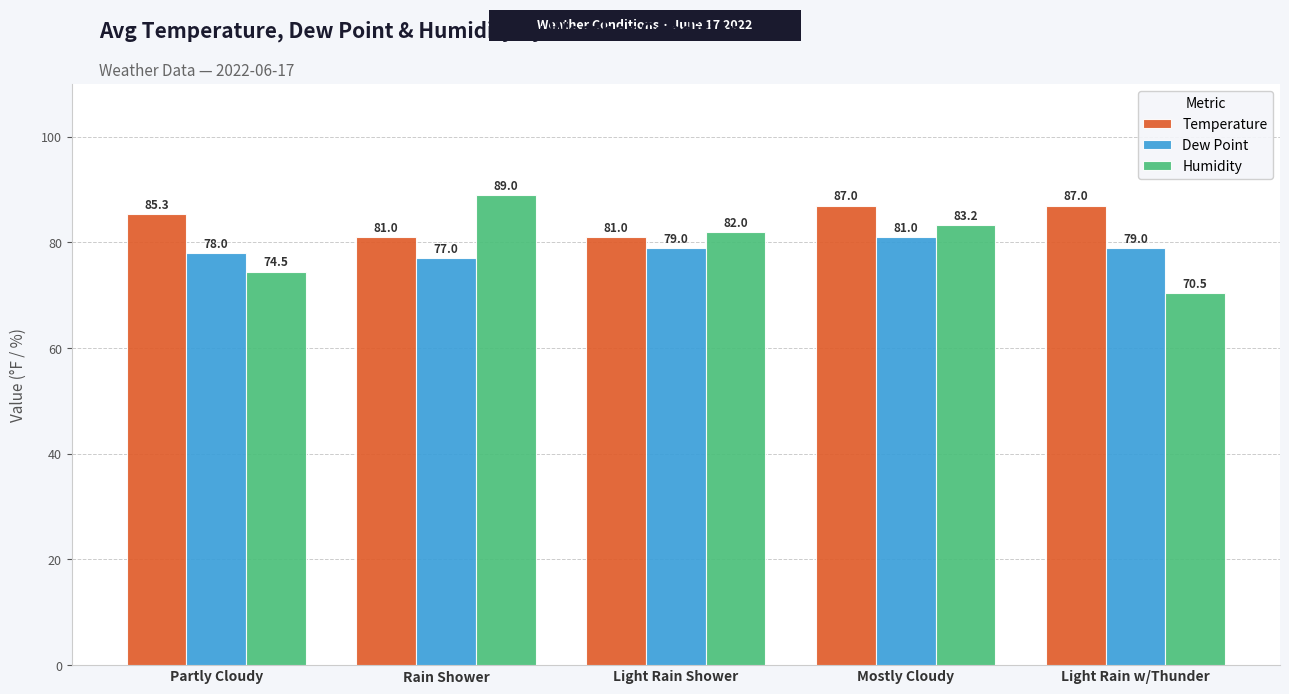

Which series has the widest spread of values?

Humidity